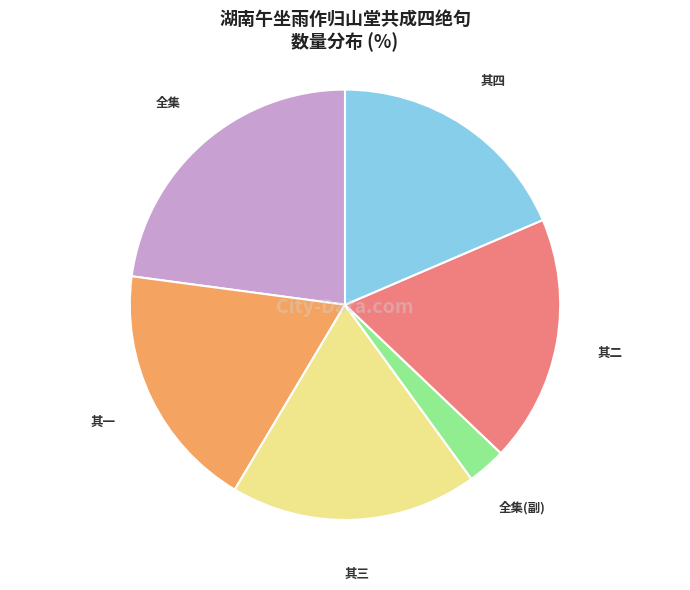

Which slice is the largest?

全集